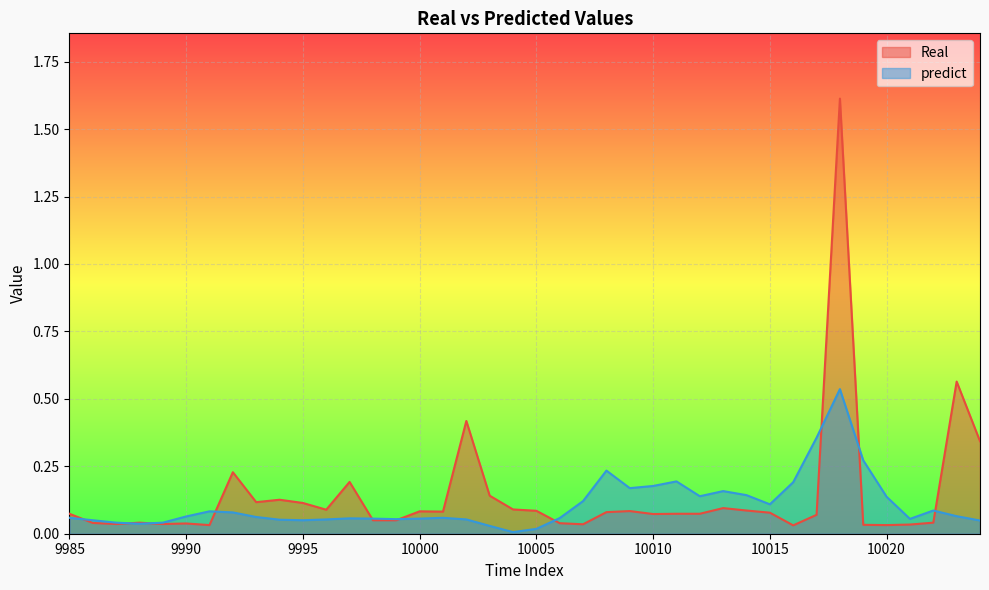

The predict series shows 0.0 at 10006. True or false?

False